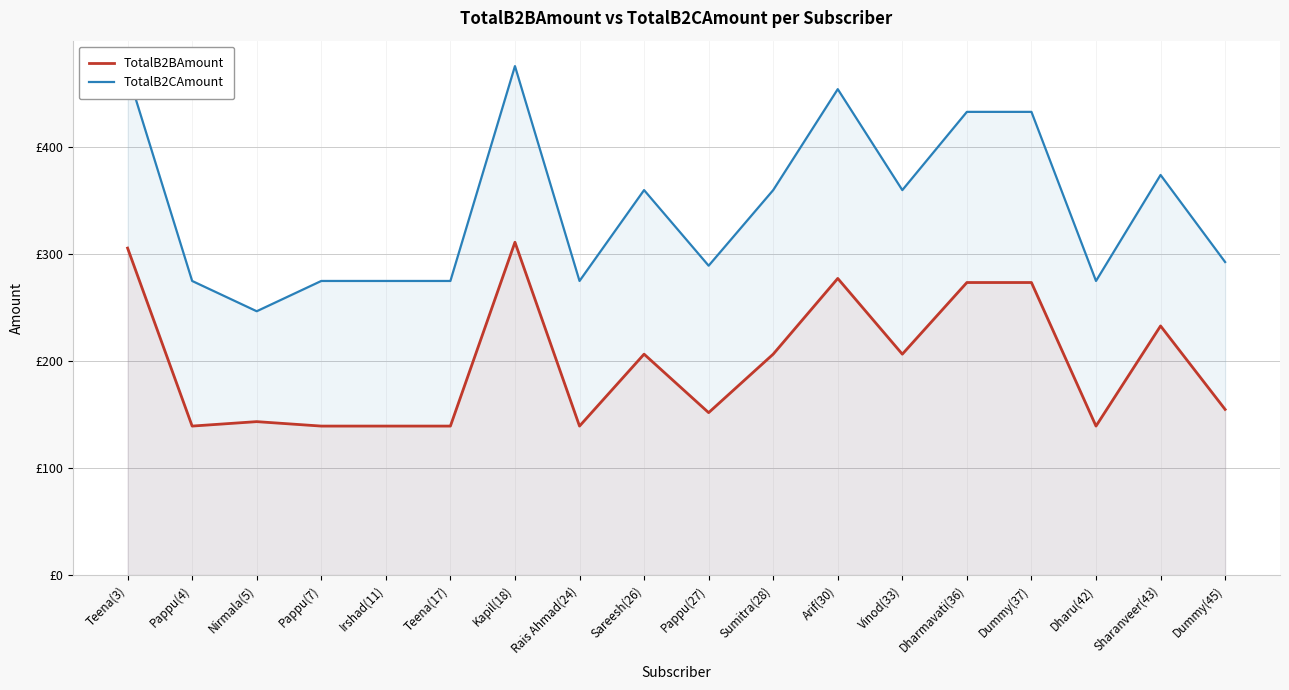

Which series has the largest range (max minus min)?

TotalB2CAmount